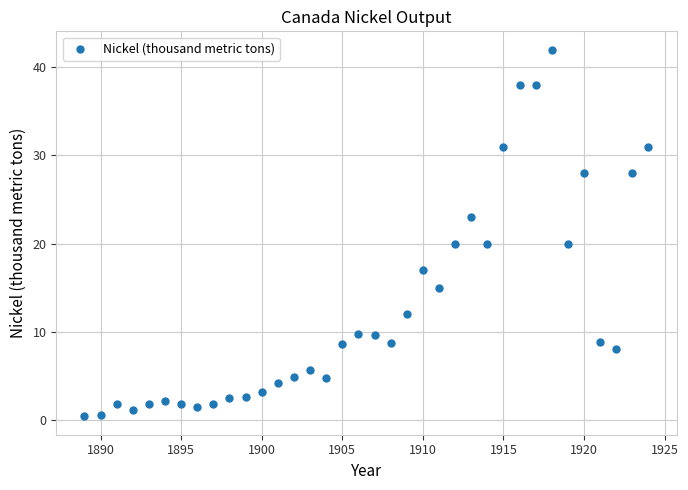

What is the range of X values (max minus min)?

35.0